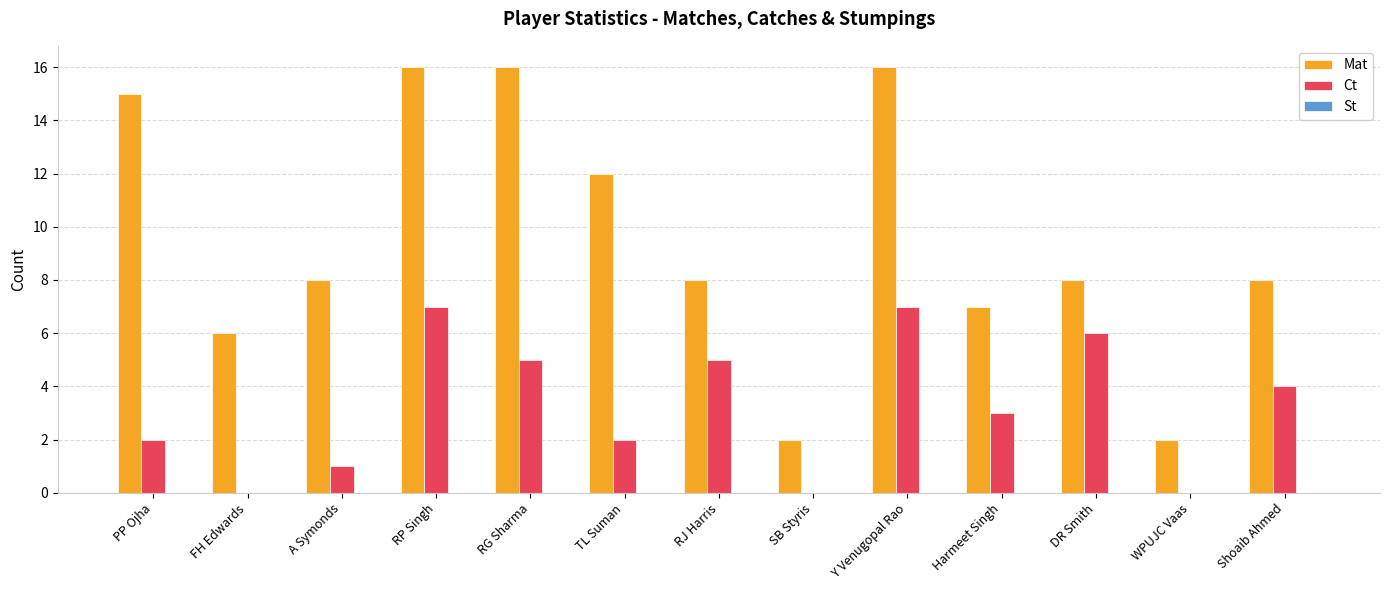

Which series has the largest total across all categories?

Mat